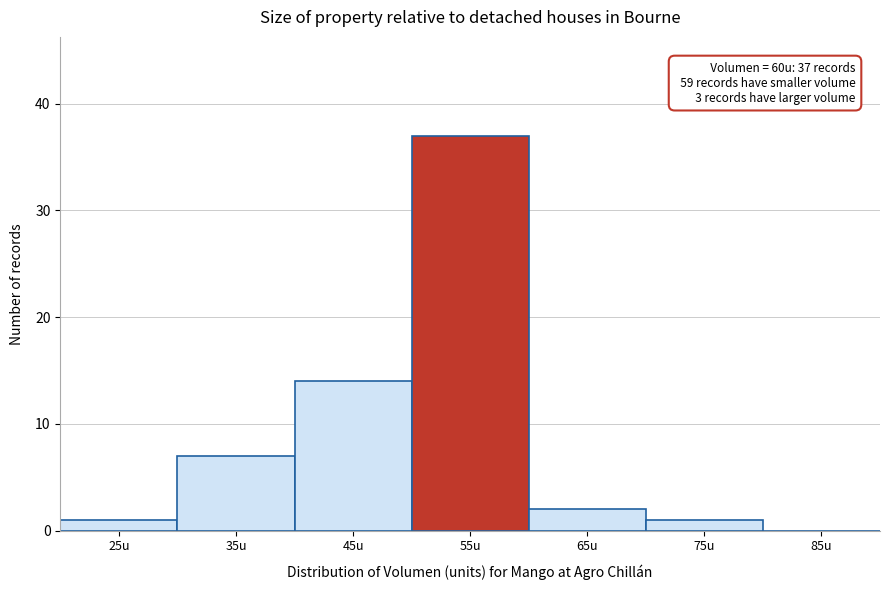

Reading left to right, list all the values displayed in this chart.

25u=1	35u=7	45u=14	55u=37	65u=2	75u=1	85u=0